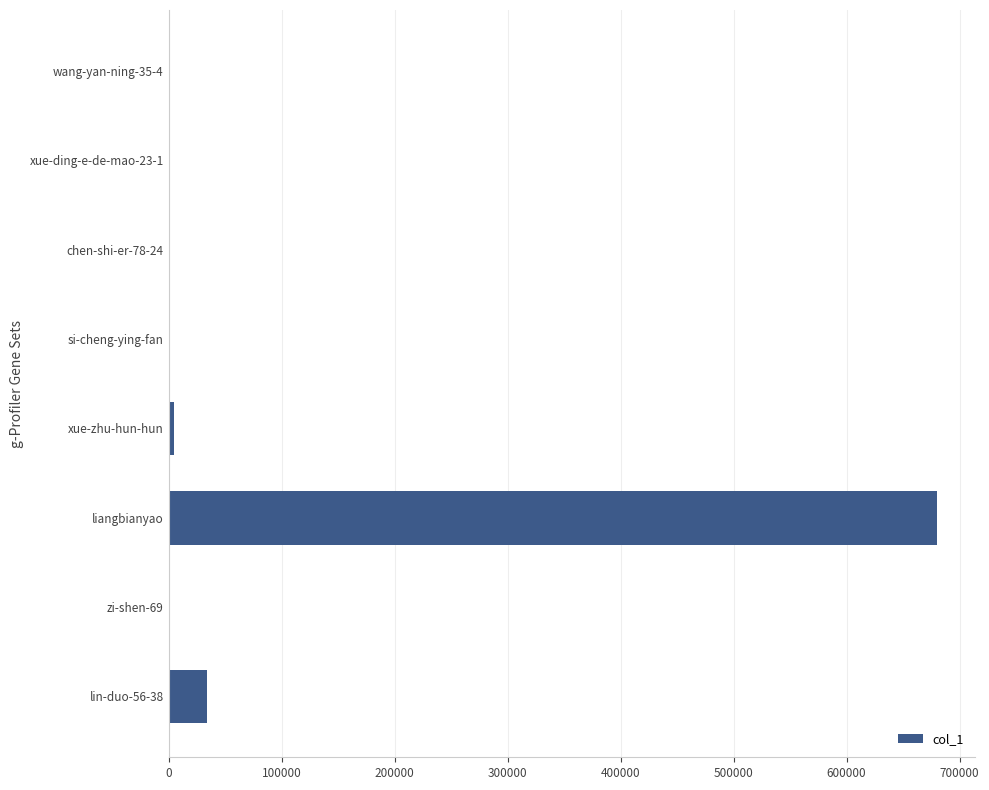

Which category has the highest value across all series?

liangbianyao